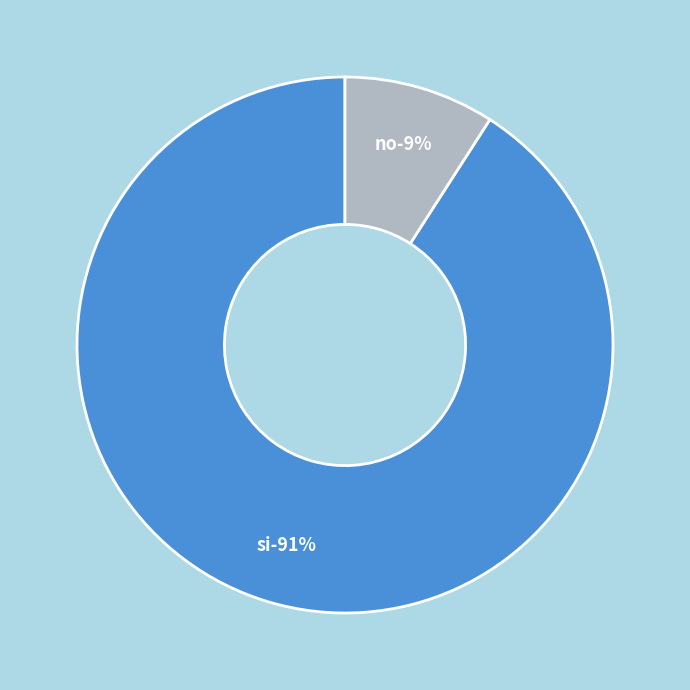

How many segments does this pie chart have?

2